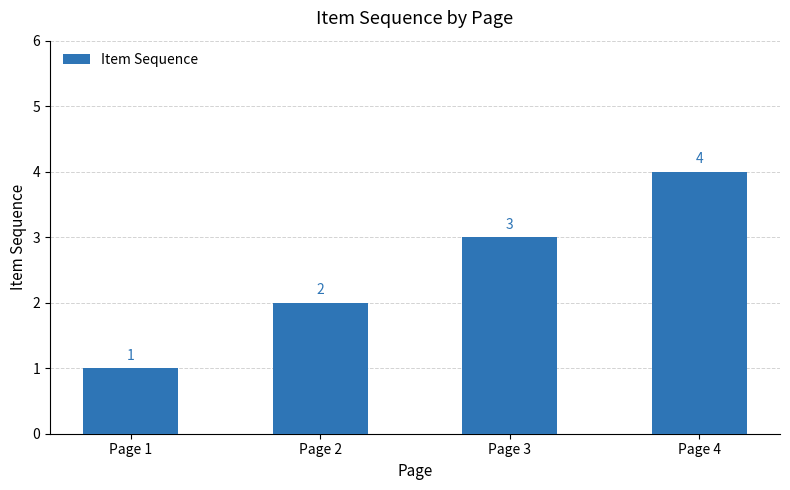

Count the values in the range 2 to 4.

3